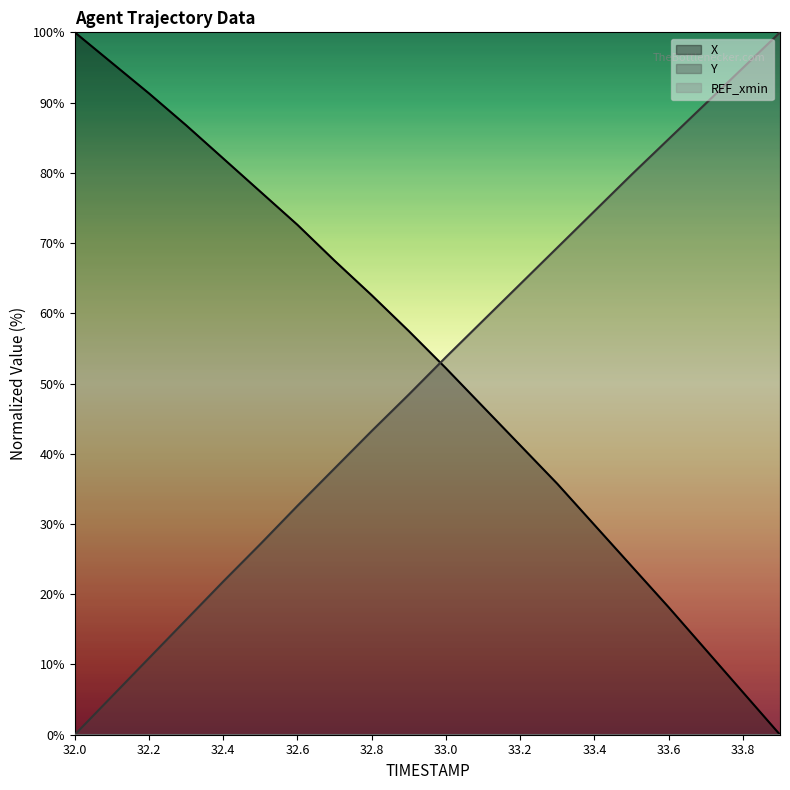

What is the label of the 12th point from the right?

32.8